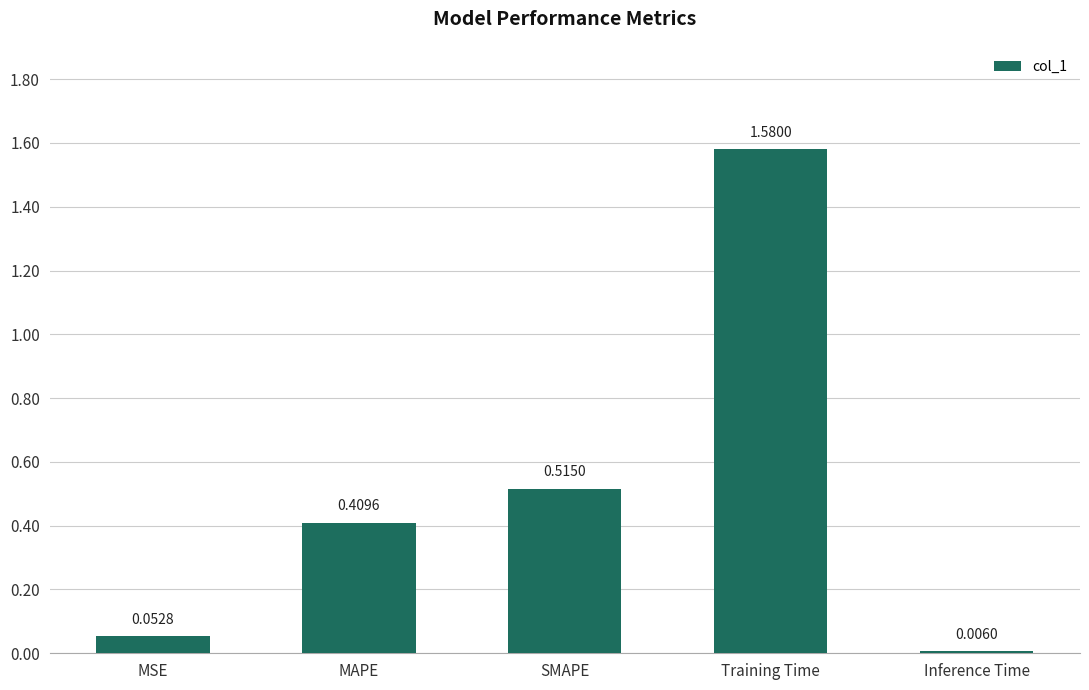

Is it true that the value at SMAPE is 0.7?

False